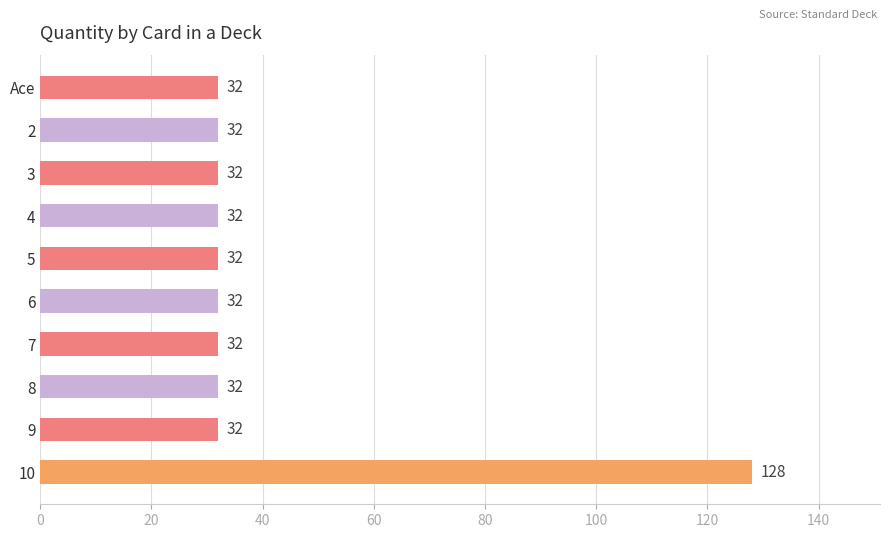

At which category does the chart reach its peak across all series?

10